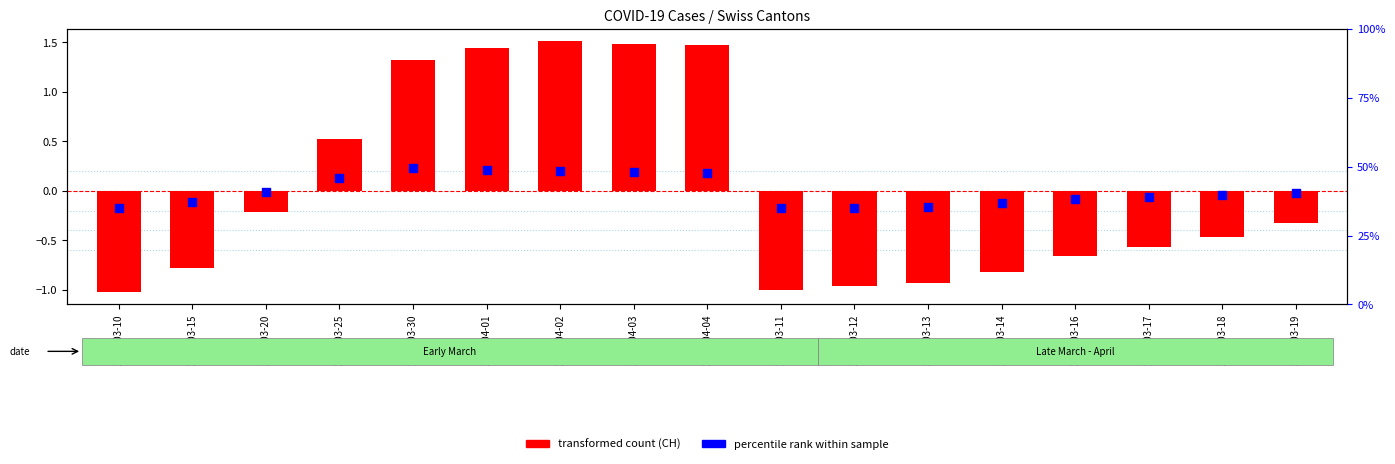

At which category is the sum across all series the highest?

2020-04-02